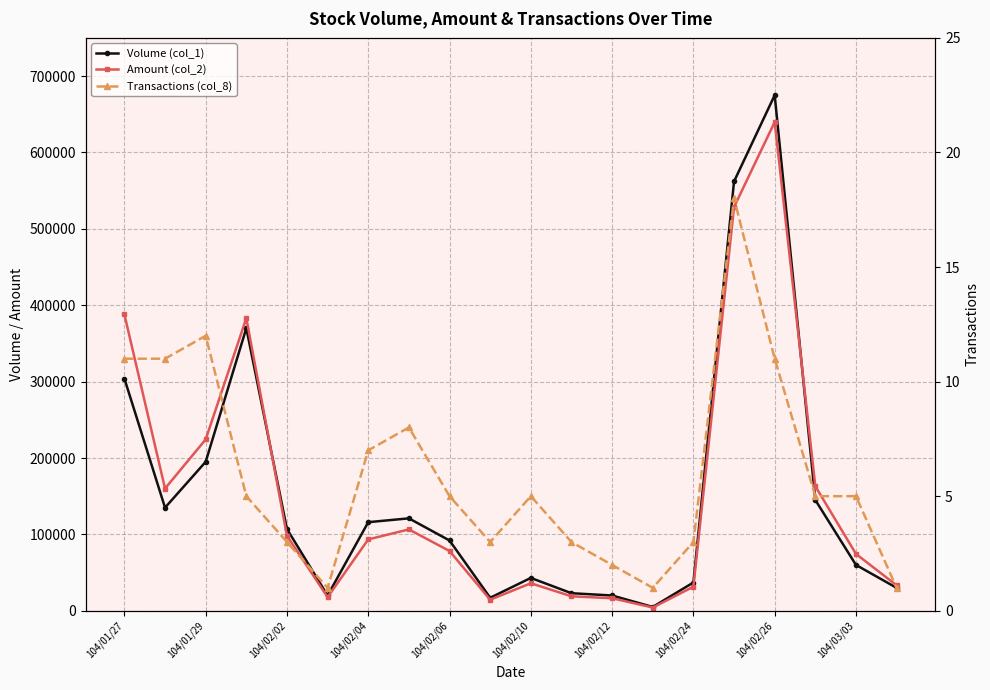

At how many categories does at least one series exceed 353424?

4